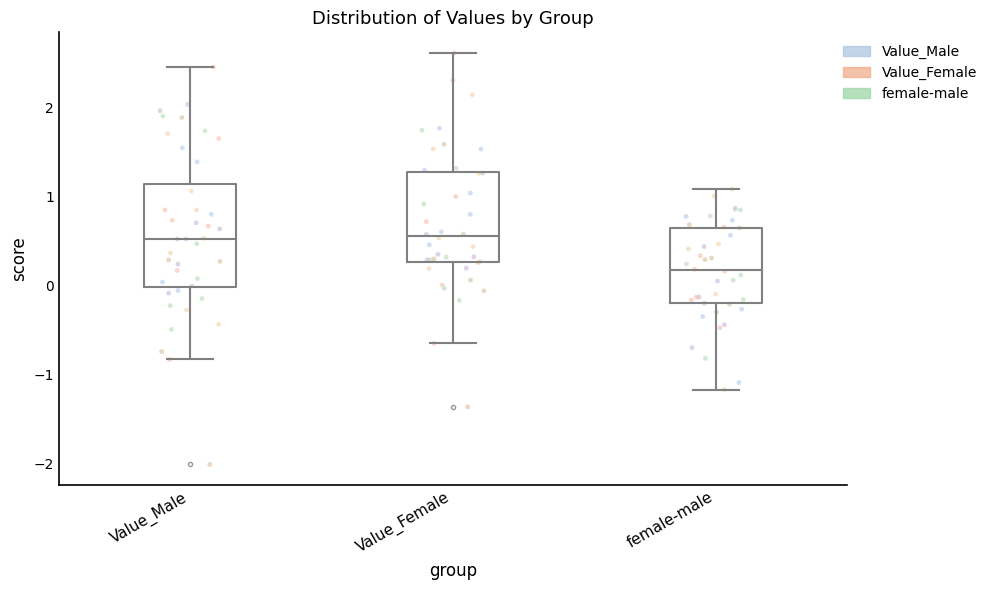

Reading left to right, read every box against the y-axis: the position of its median line, the range the box covers, and the ends of its whiskers. The values are not printed on the chart, so give them approximately, as read against the axis.

Value_Male: median 0.5, box 0.0 to 1.1, whiskers -0.8 to 2.5
Value_Female: median 0.6, box 0.3 to 1.3, whiskers -0.7 to 2.6
female-male: median 0.2, box -0.2 to 0.6, whiskers -1.2 to 1.1